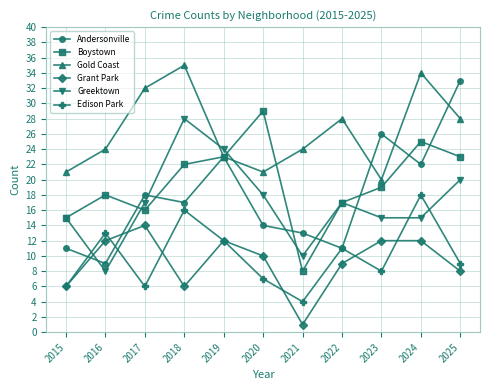

True or false: Edison Park has more than 0 points higher than both neighbors.

True